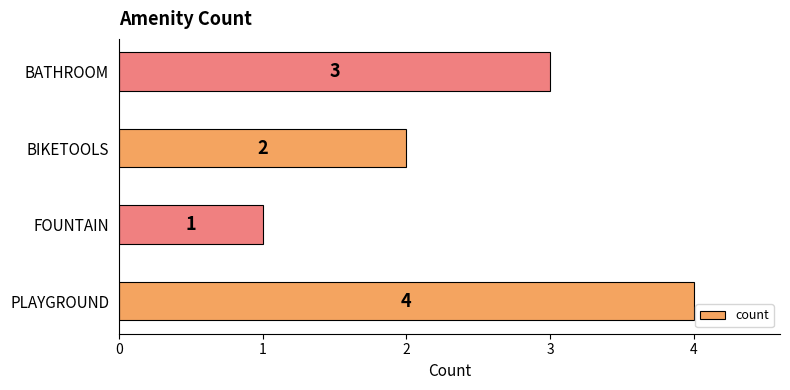

Reading top to bottom, transcribe all the data shown in this chart.

3	2	1	4